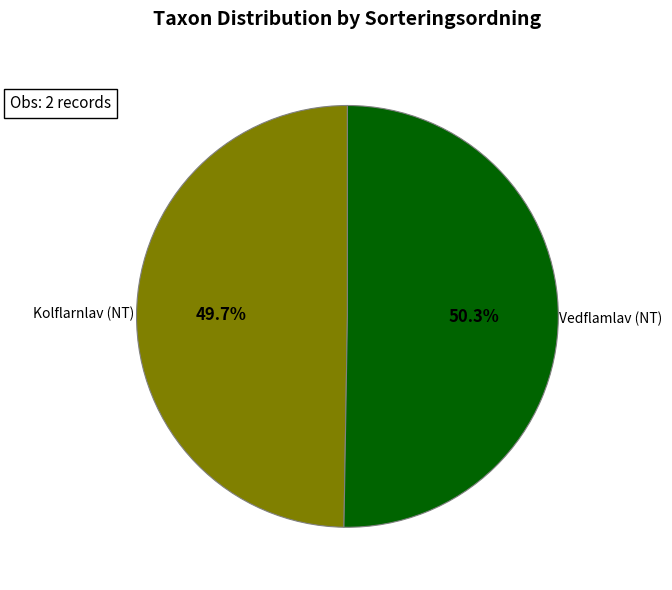

What percentage is the Vedflamlav (NT) slice, to the nearest percent?

50%